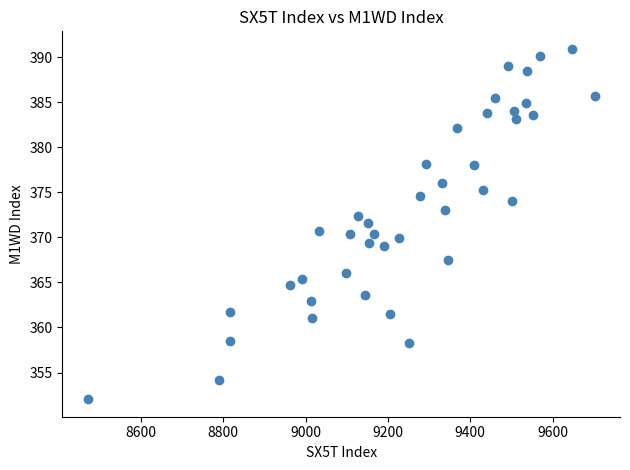

What is the range of X values (max minus min)?

1231.0